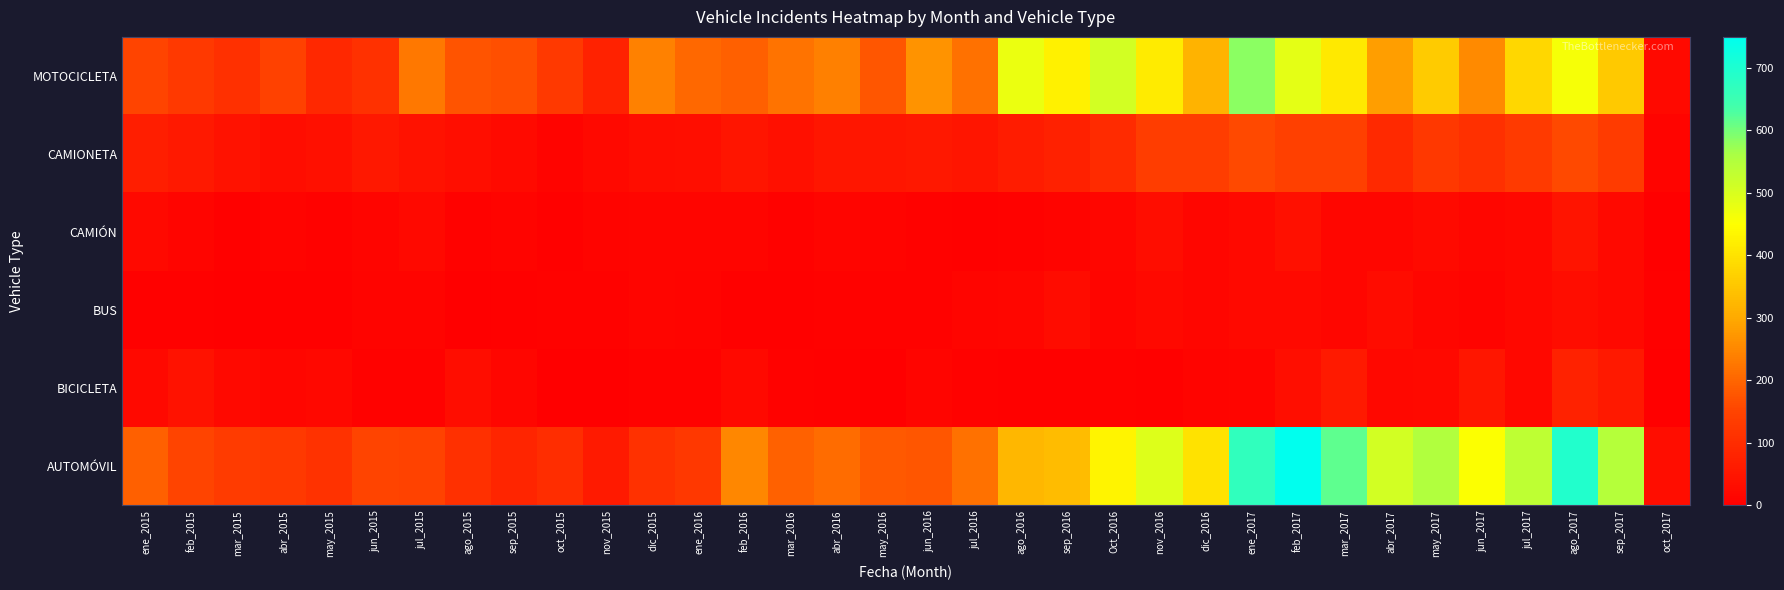

What is the total value across all series at abr_2016?

520